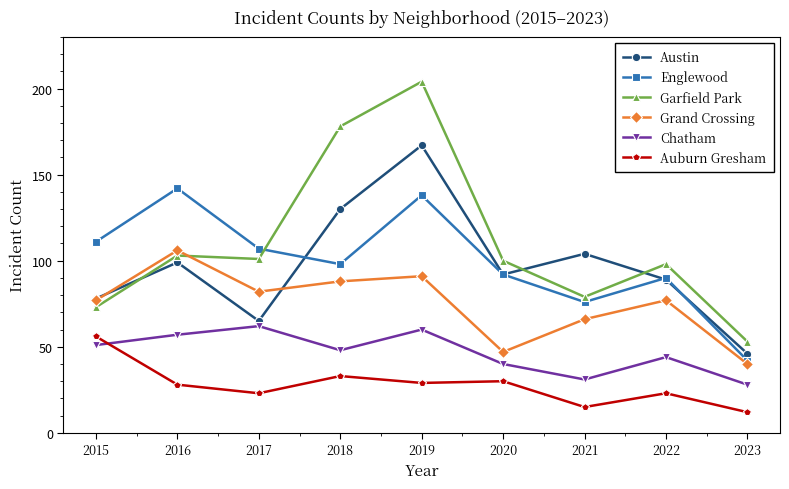

What is the highest value of the Garfield Park series?

204